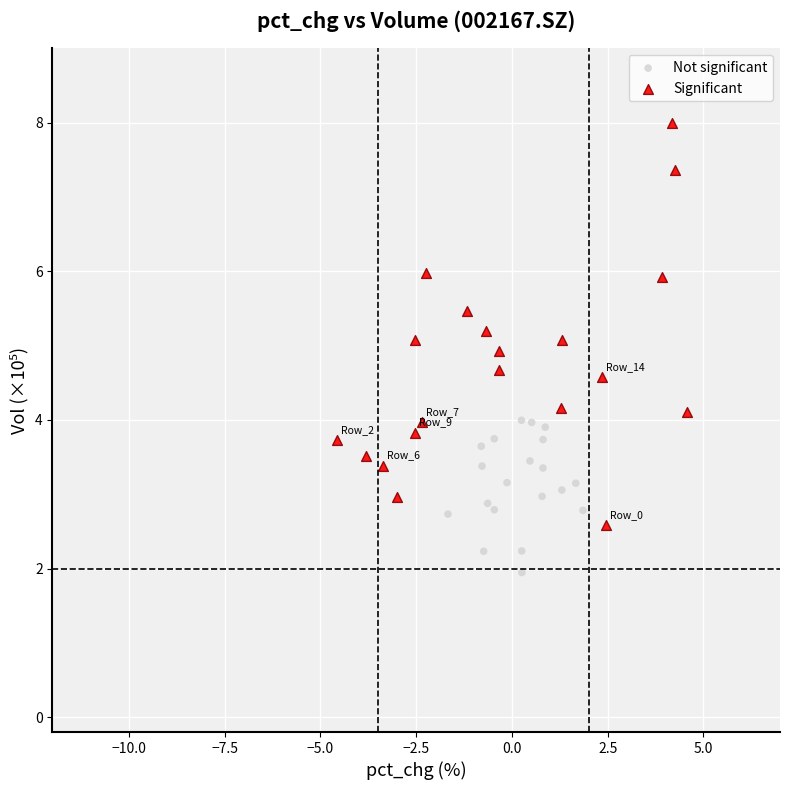

Which series has the largest Y range (max minus min)?

Significant